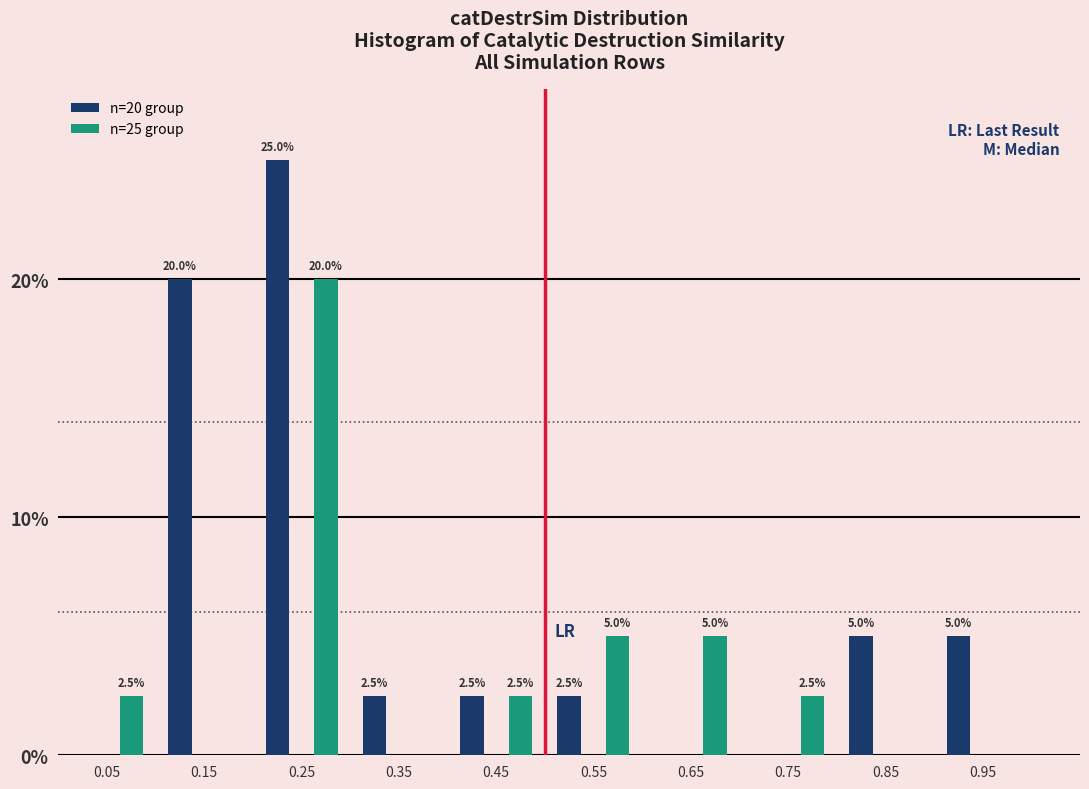

Reading left to right, list all the values displayed in this chart.

n=20 group: 0.05=0.0	0.15=20.0	0.25=25.0	0.35=2.5	0.45=2.5	0.55=2.5	0.65=0.0	0.75=0.0	0.85=5.0	0.95=5.0
n=25 group: 0.05=2.5	0.15=0.0	0.25=20.0	0.35=0.0	0.45=2.5	0.55=5.0	0.65=5.0	0.75=2.5	0.85=0.0	0.95=0.0